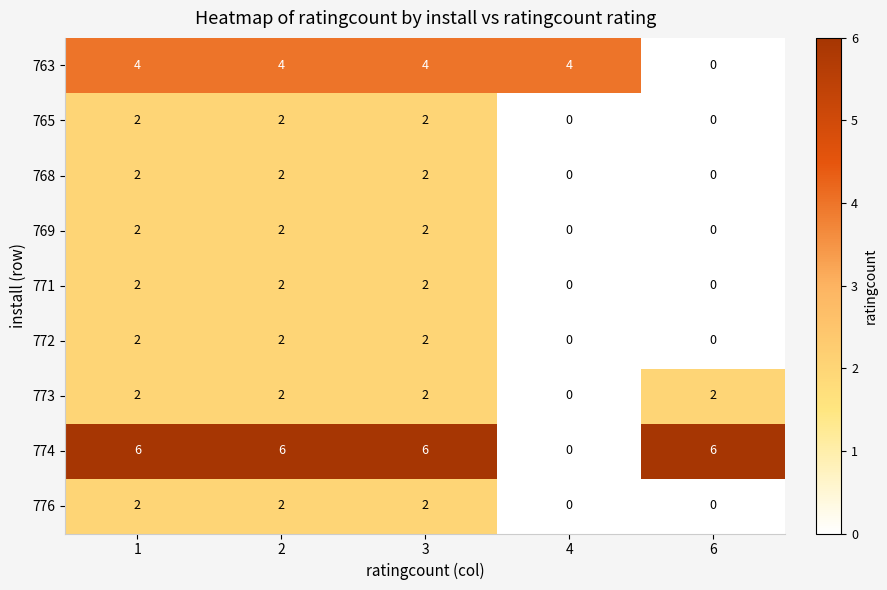

What is the difference between the highest and lowest values at 4?

4